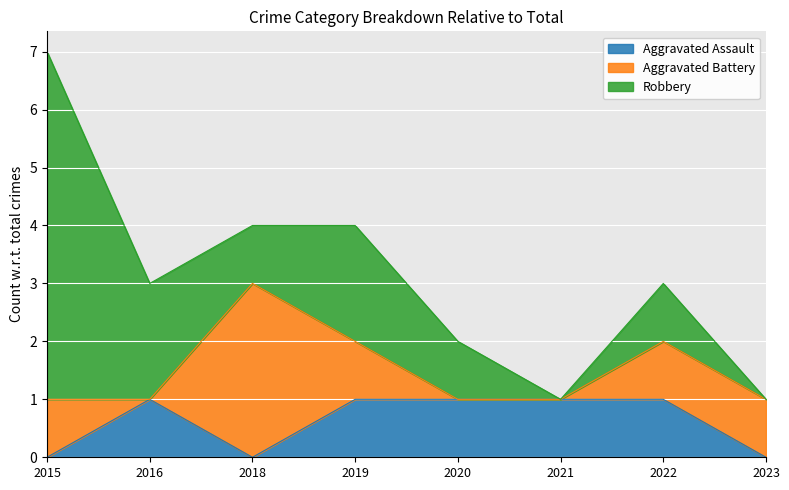

At which label does Aggravated Battery first exceed 1?

2018